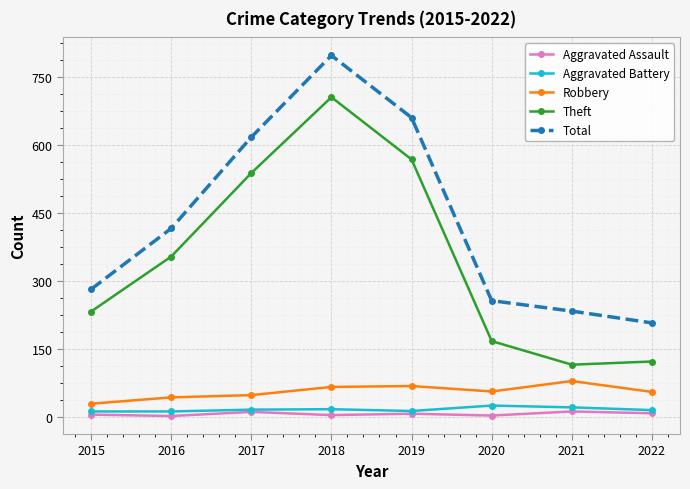

What is the maximum value shown in the chart?

797